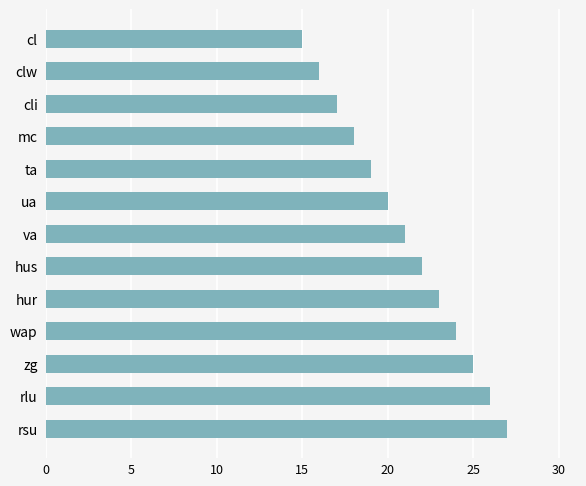

Count the number of categories in the chart.

13